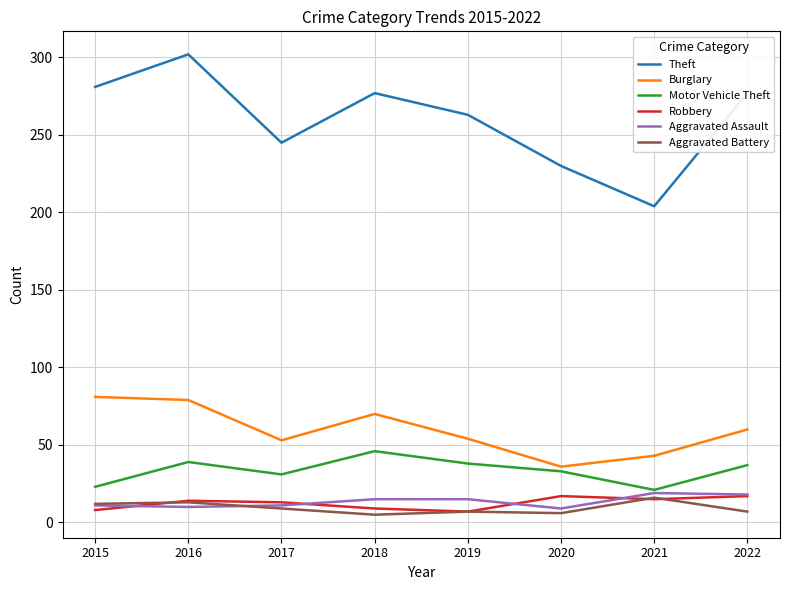

What is the difference between the maximum and minimum values in the Robbery series?

10